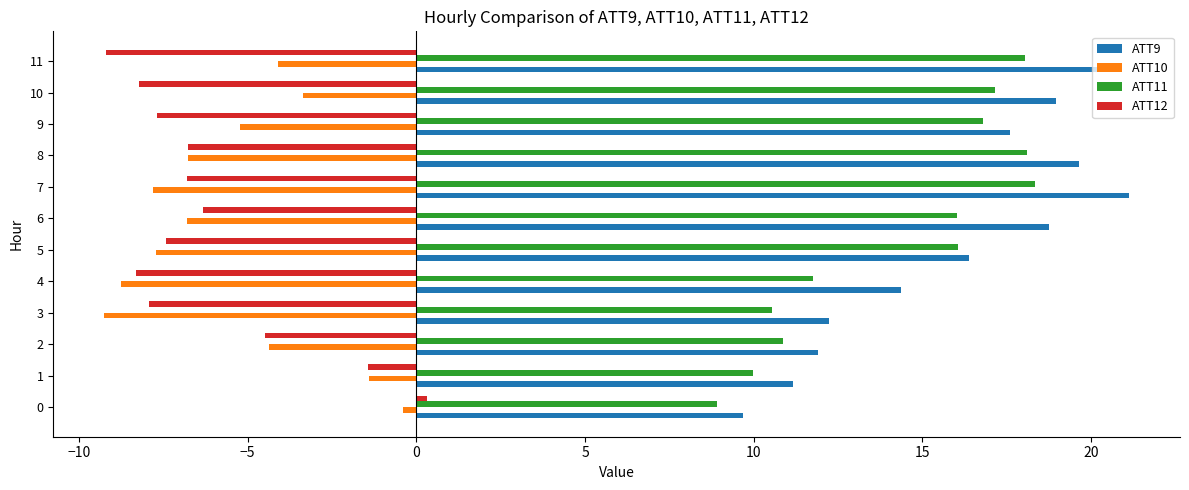

Which series has the largest range (max minus min)?

ATT9